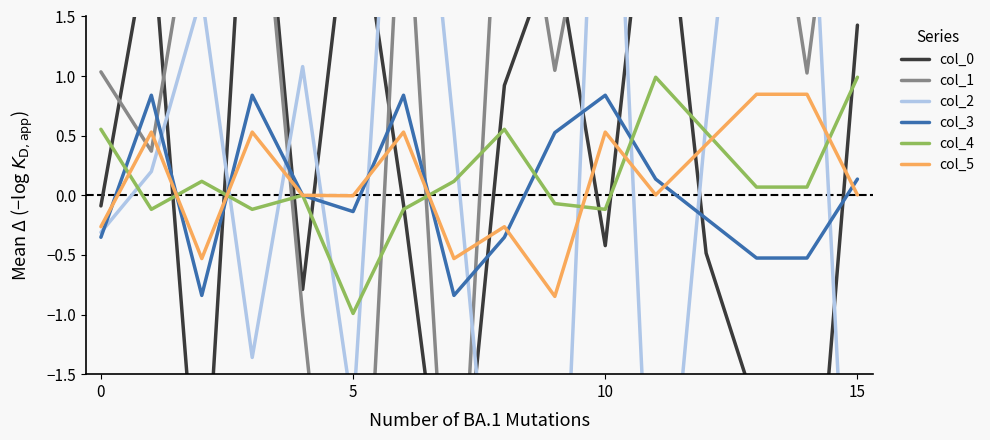

At which label does col_4 reach its peak?

11